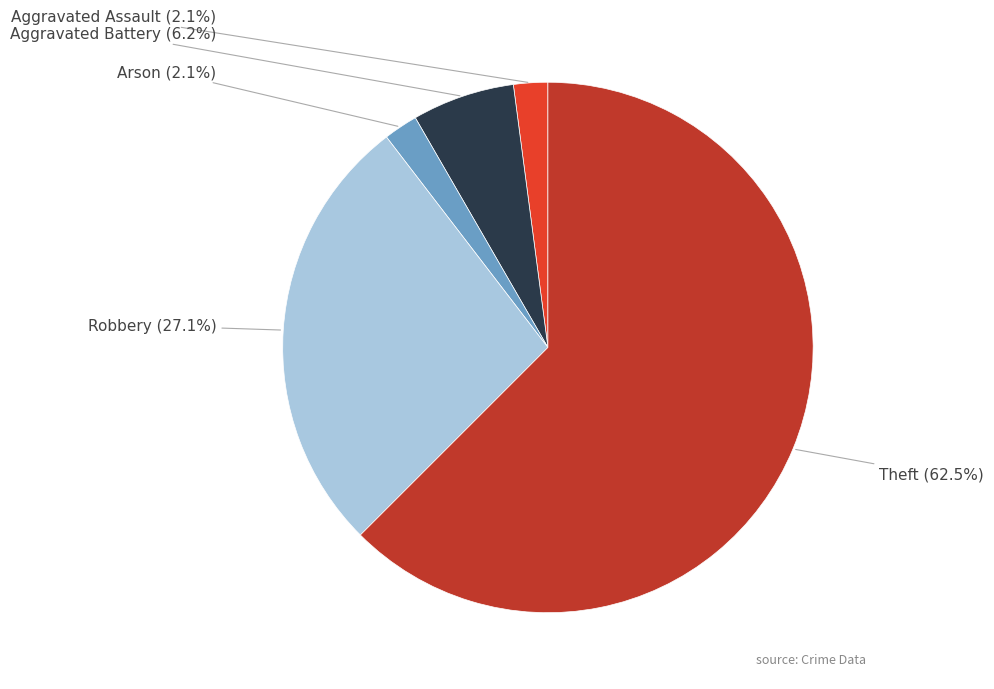

Is the sum of Theft and Aggravated Assault greater than half?

Yes